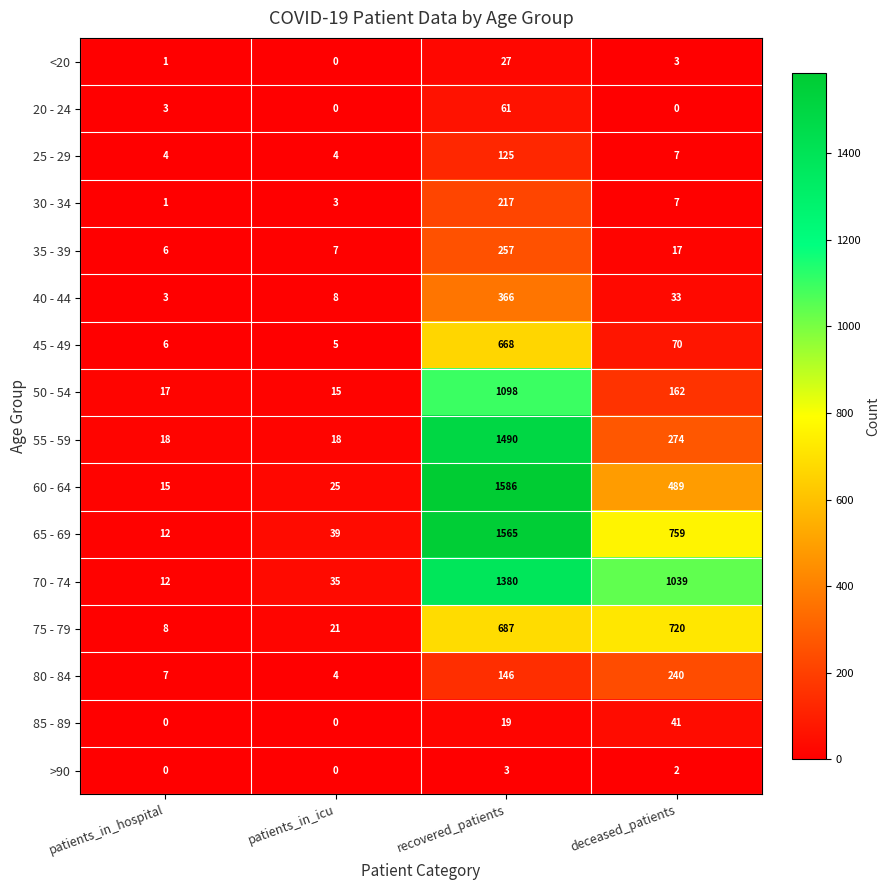

What is the sum of the 40 - 44 values at deceased_patients and recovered_patients?

399